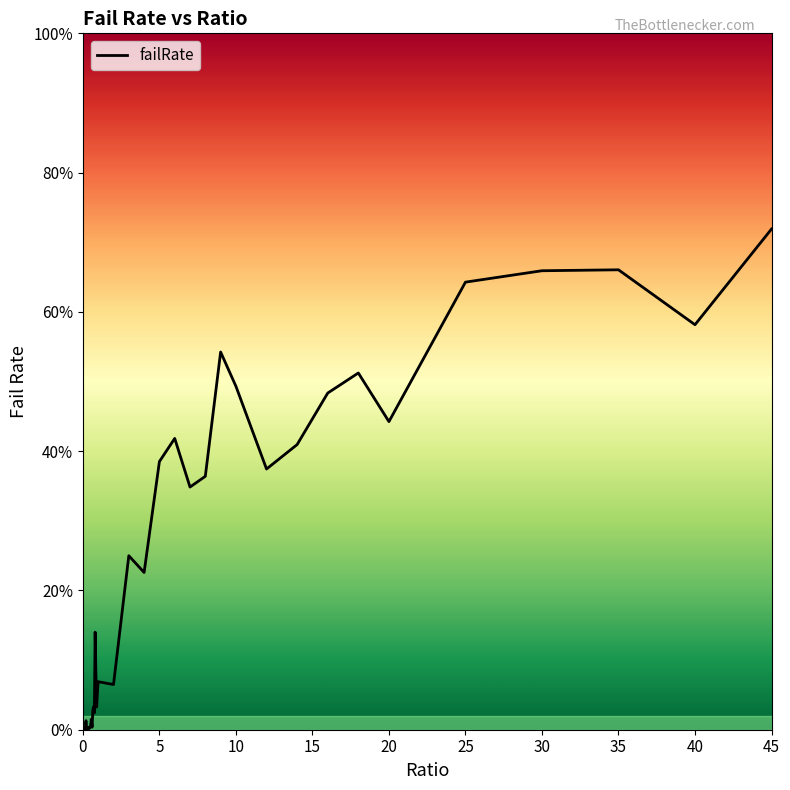

How many lines are shown in the chart?

1